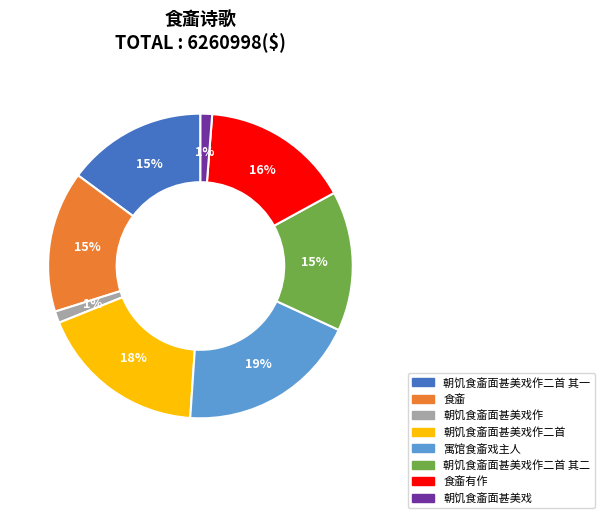

Count the number of slices in the pie.

8